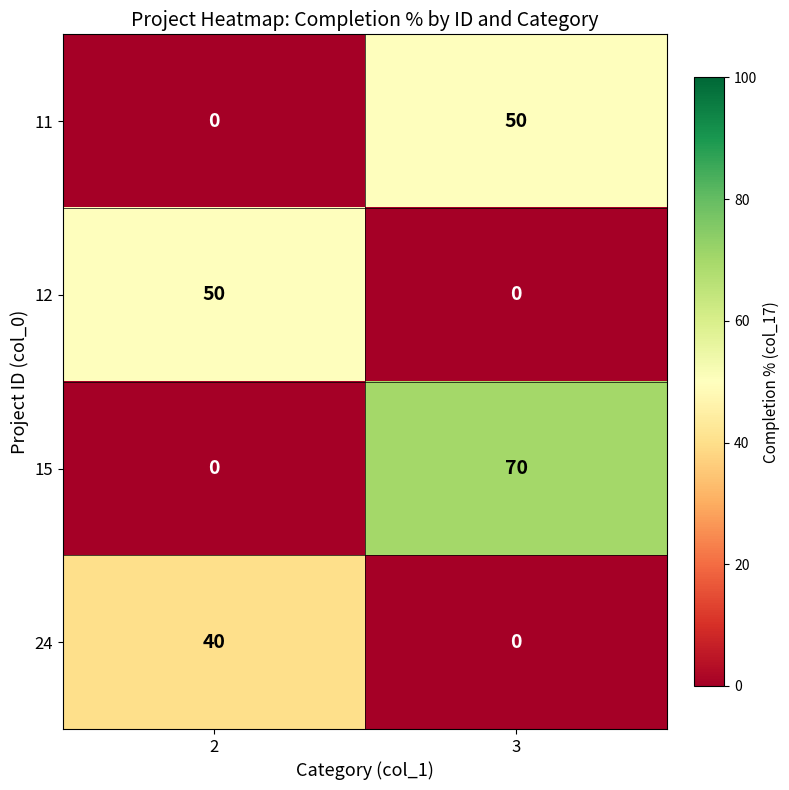

Reading right to left, what are all the values shown in this chart?

11: 50	0
12: 0	50
15: 70	0
24: 0	40